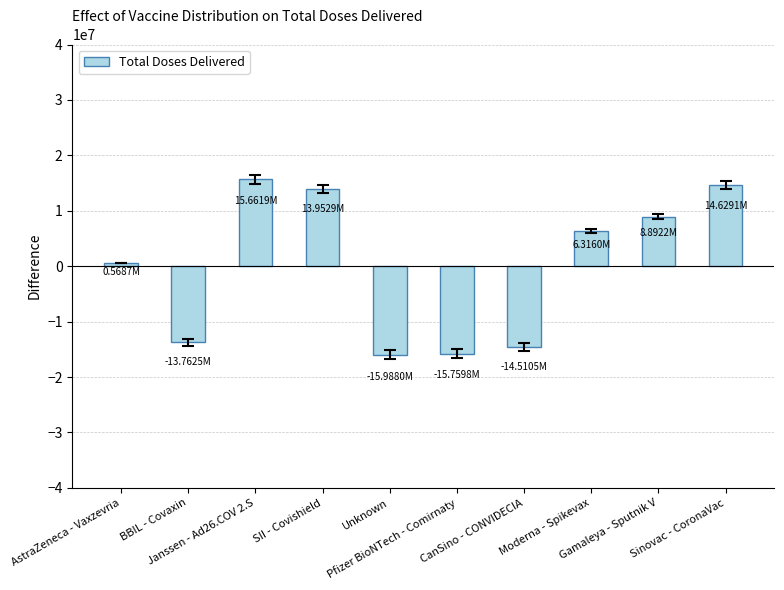

The chart shows a value of 8678134.9 at Sinovac - CoronaVac. True or false?

False